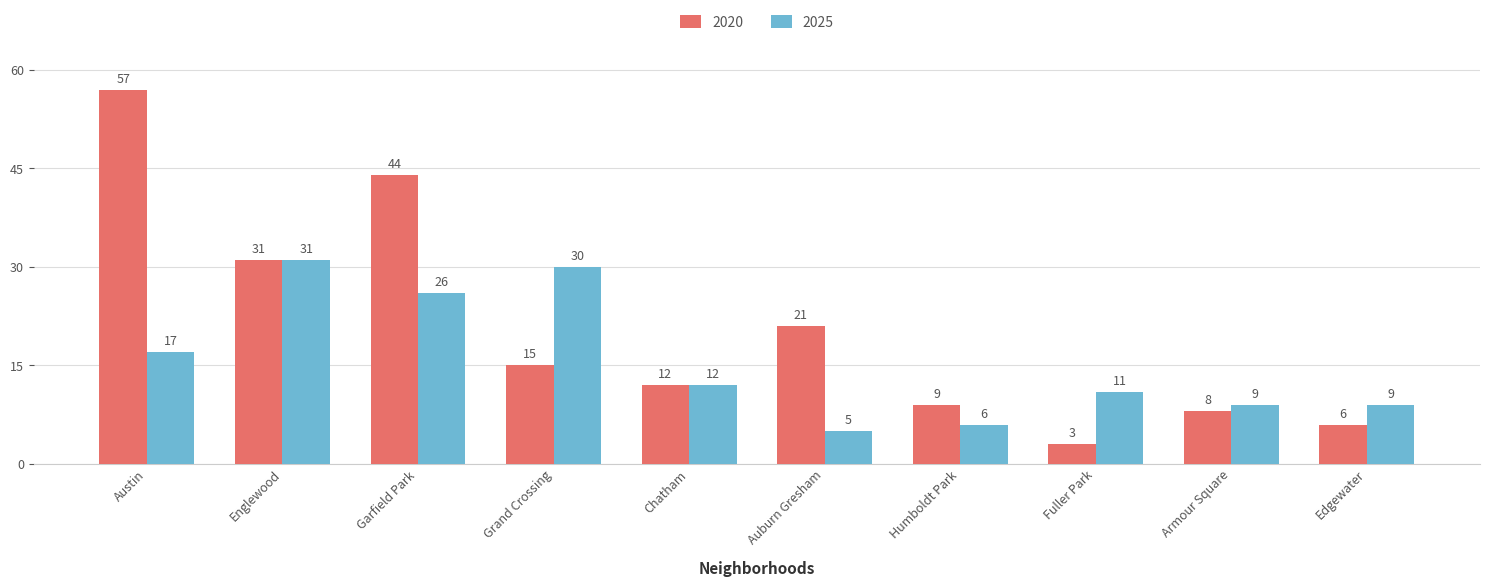

What is the total value across all series at Auburn Gresham?

26